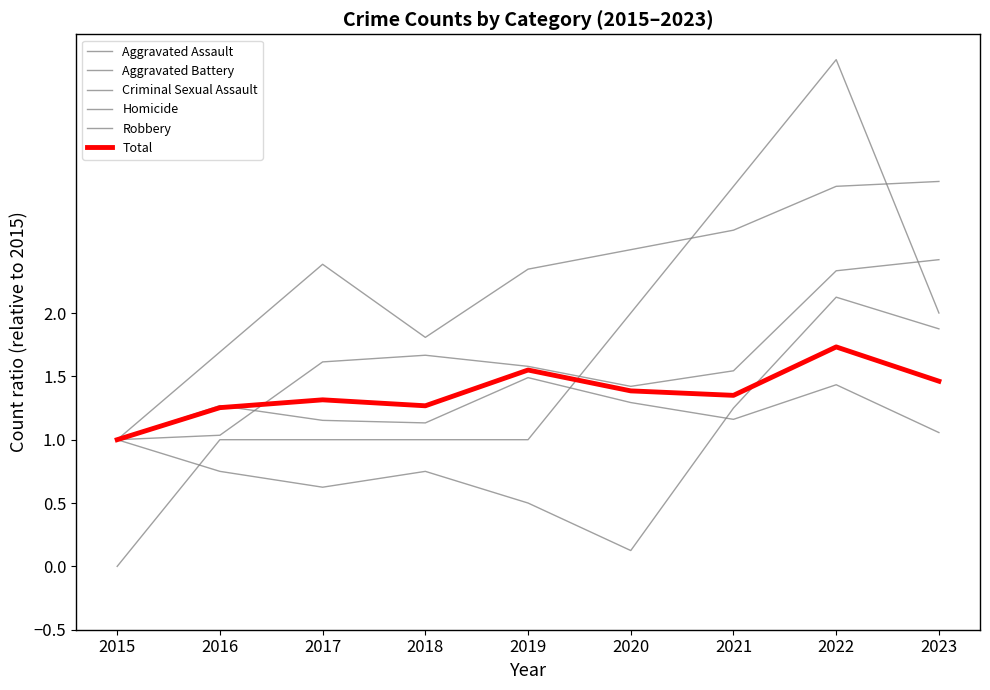

Count the Robbery values in the range 1 to 2.

9